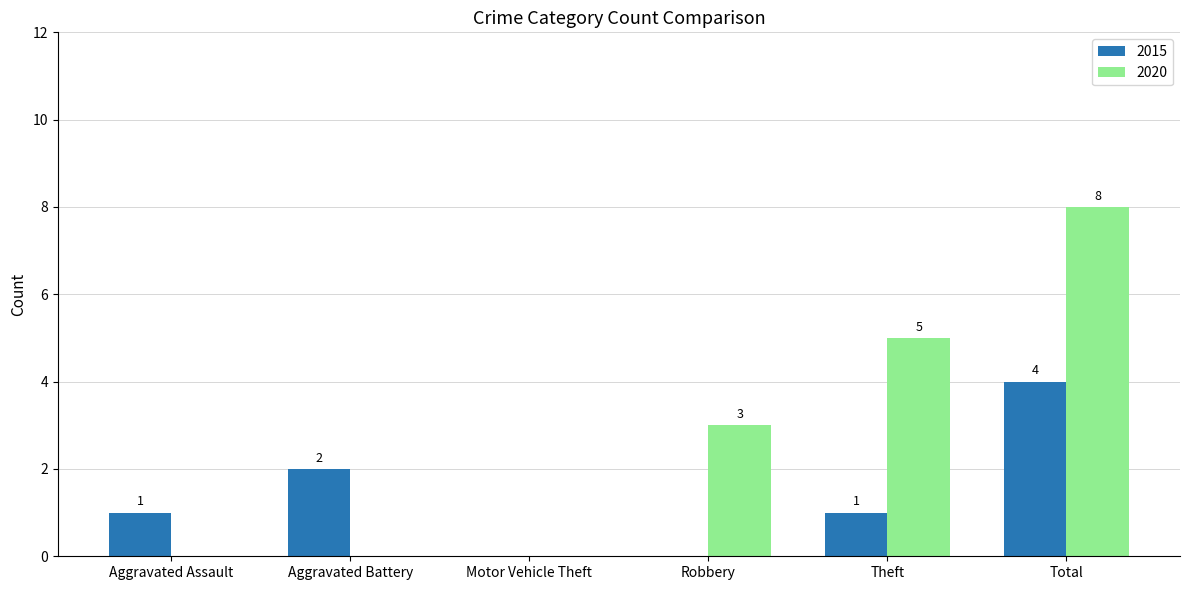

True or false: 2020 has a value of -4 at Aggravated Battery.

False